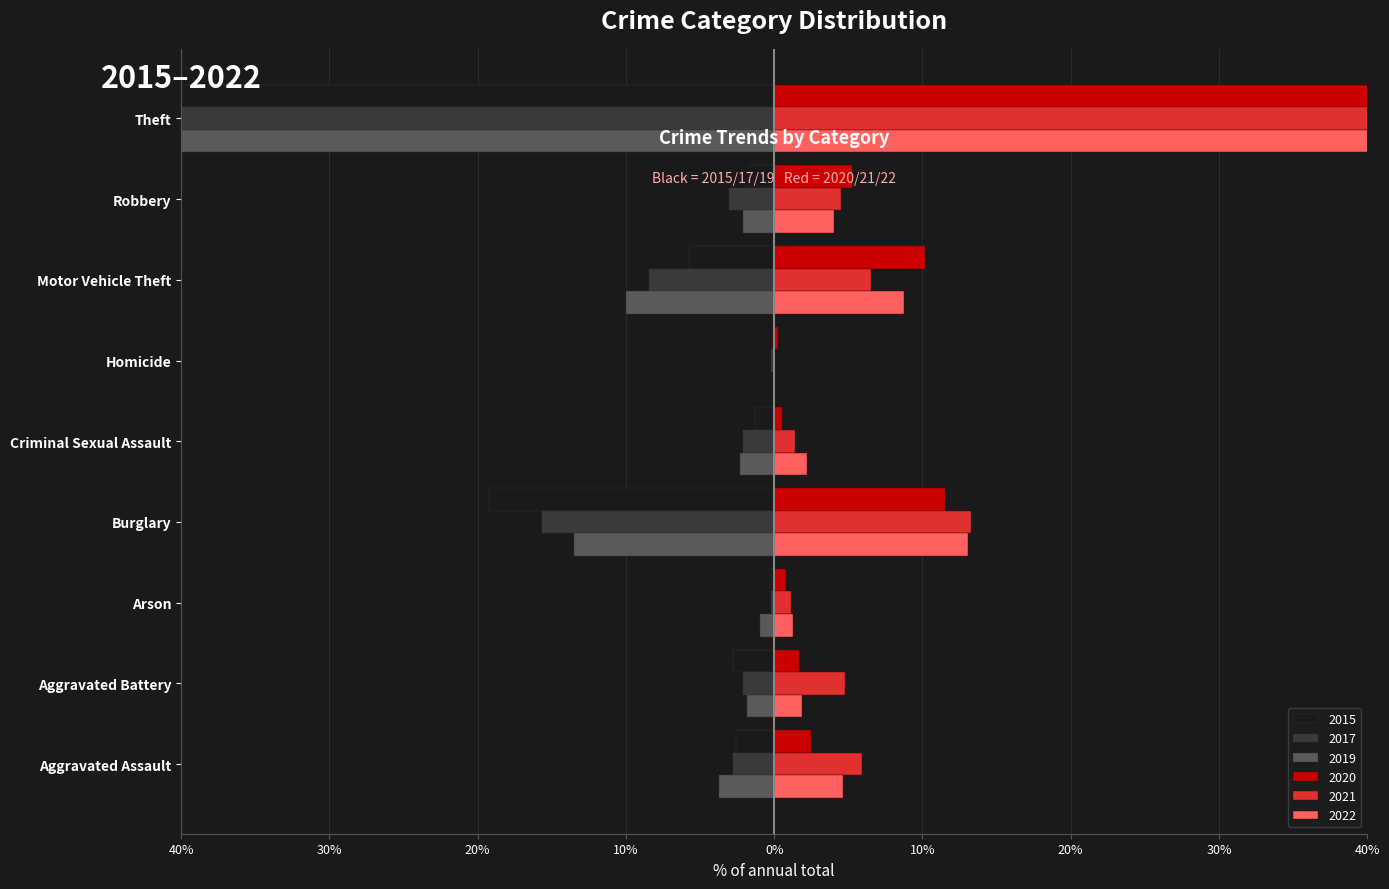

What are all the series names shown in the legend?

2020, 2017, 2015, 2019, 2021, 2022